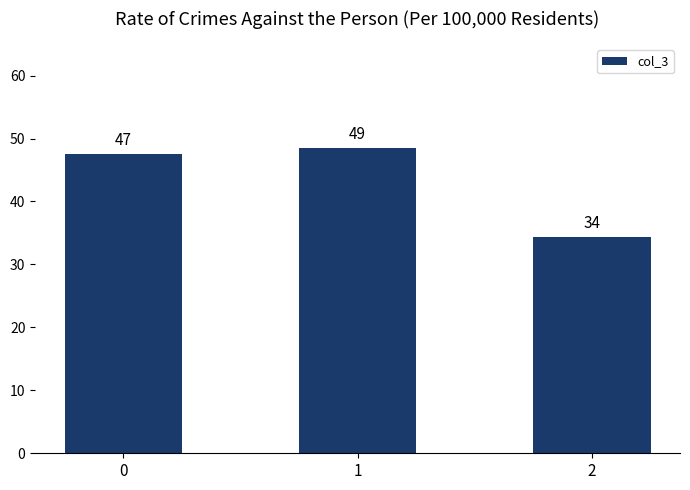

Read the value at 0.

47.5